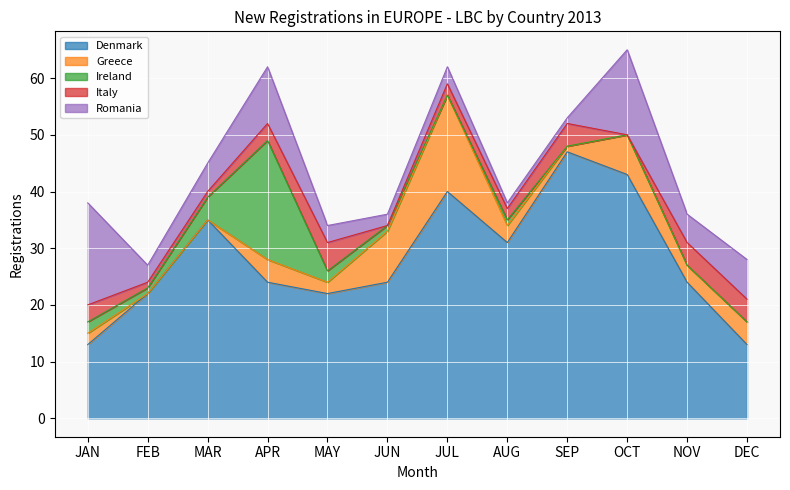

Between MAY and AUG, which series saw the biggest shift?

Denmark